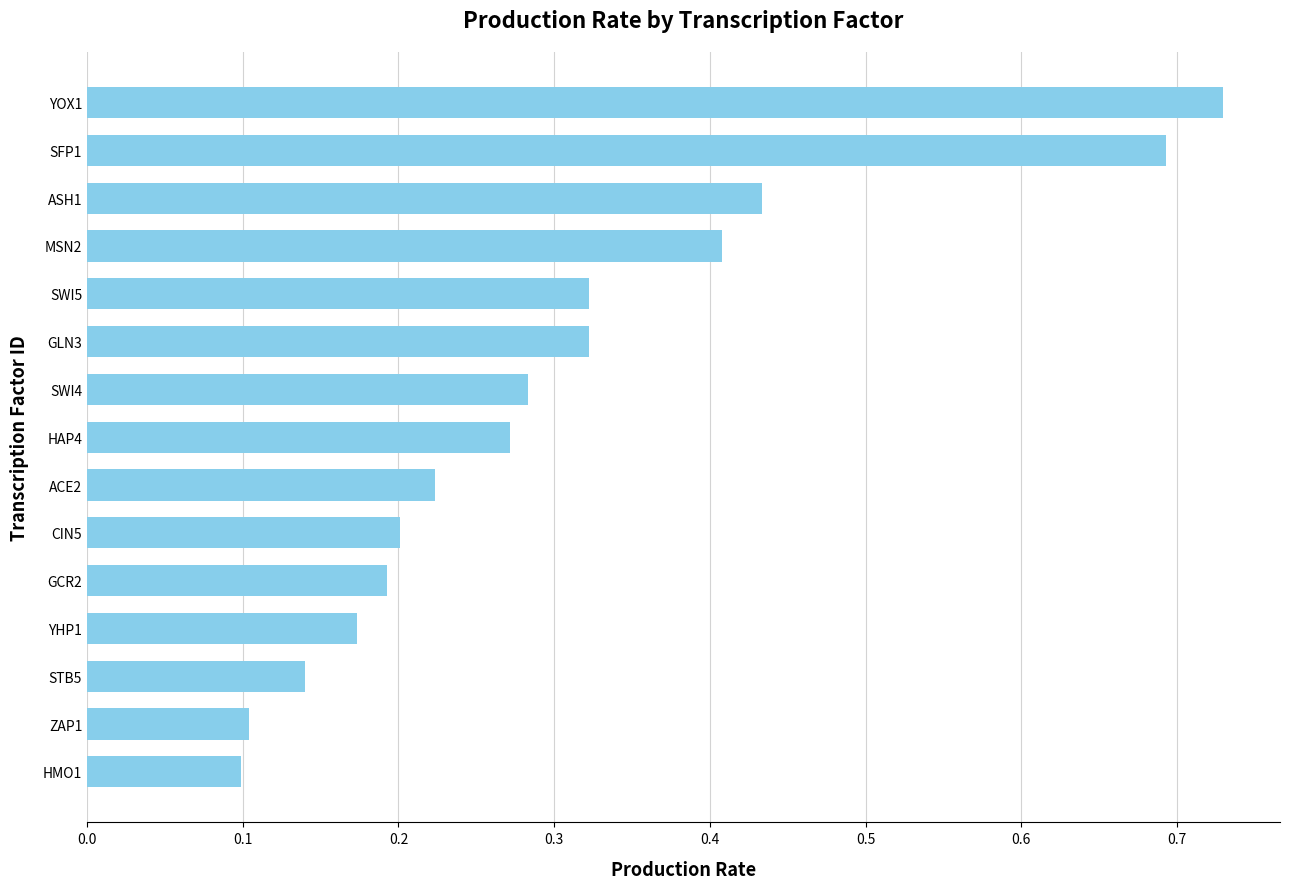

What is the sum of the values at MSN2 and CIN5?

0.6